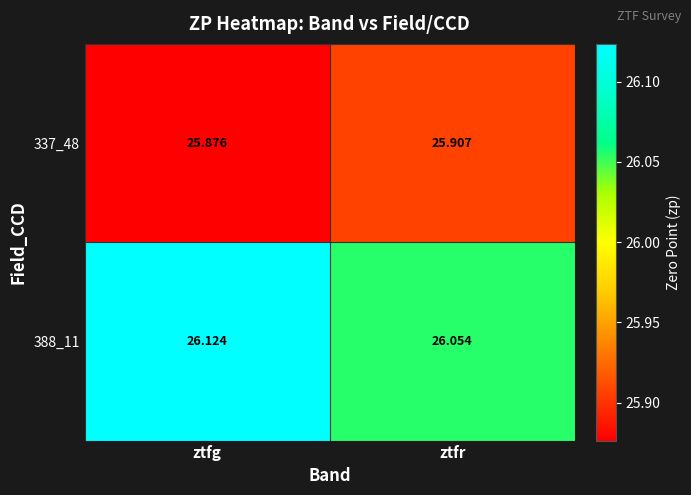

List the series in order of their peak value, highest first.

388_11, 337_48